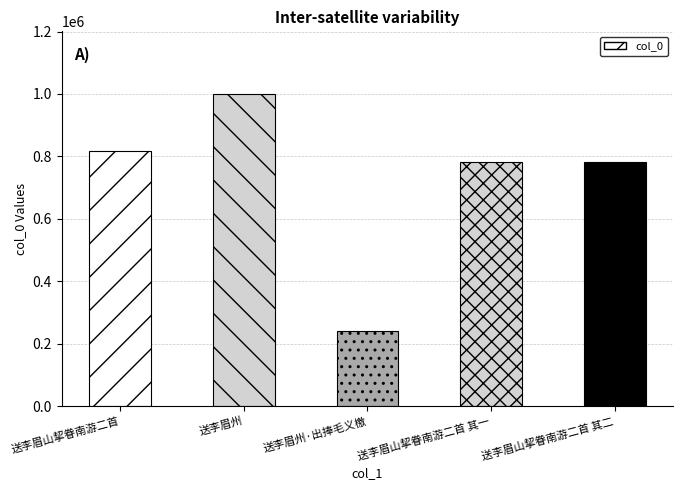

At which category does the chart reach its minimum across all series?

送李眉州·出捧毛义檄